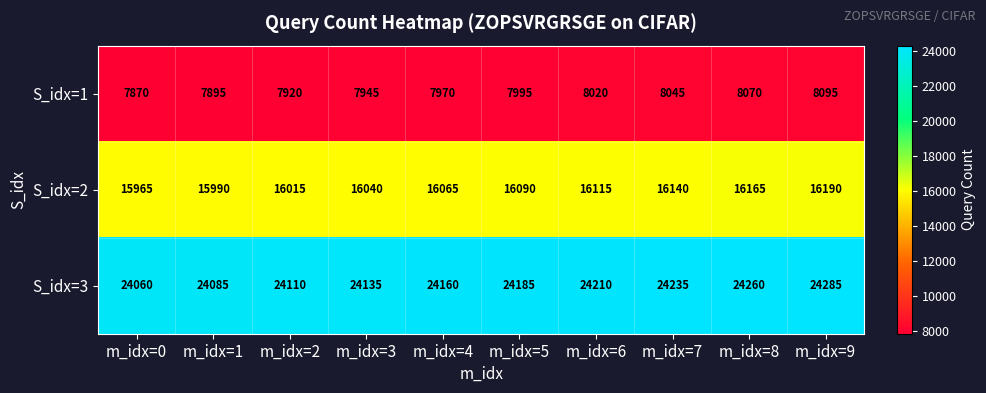

Reading left to right, what are all the values shown in this chart?

S_idx=1: 7870	7895	7920	7945	7970	7995	8020	8045	8070	8095
S_idx=2: 15965	15990	16015	16040	16065	16090	16115	16140	16165	16190
S_idx=3: 24060	24085	24110	24135	24160	24185	24210	24235	24260	24285